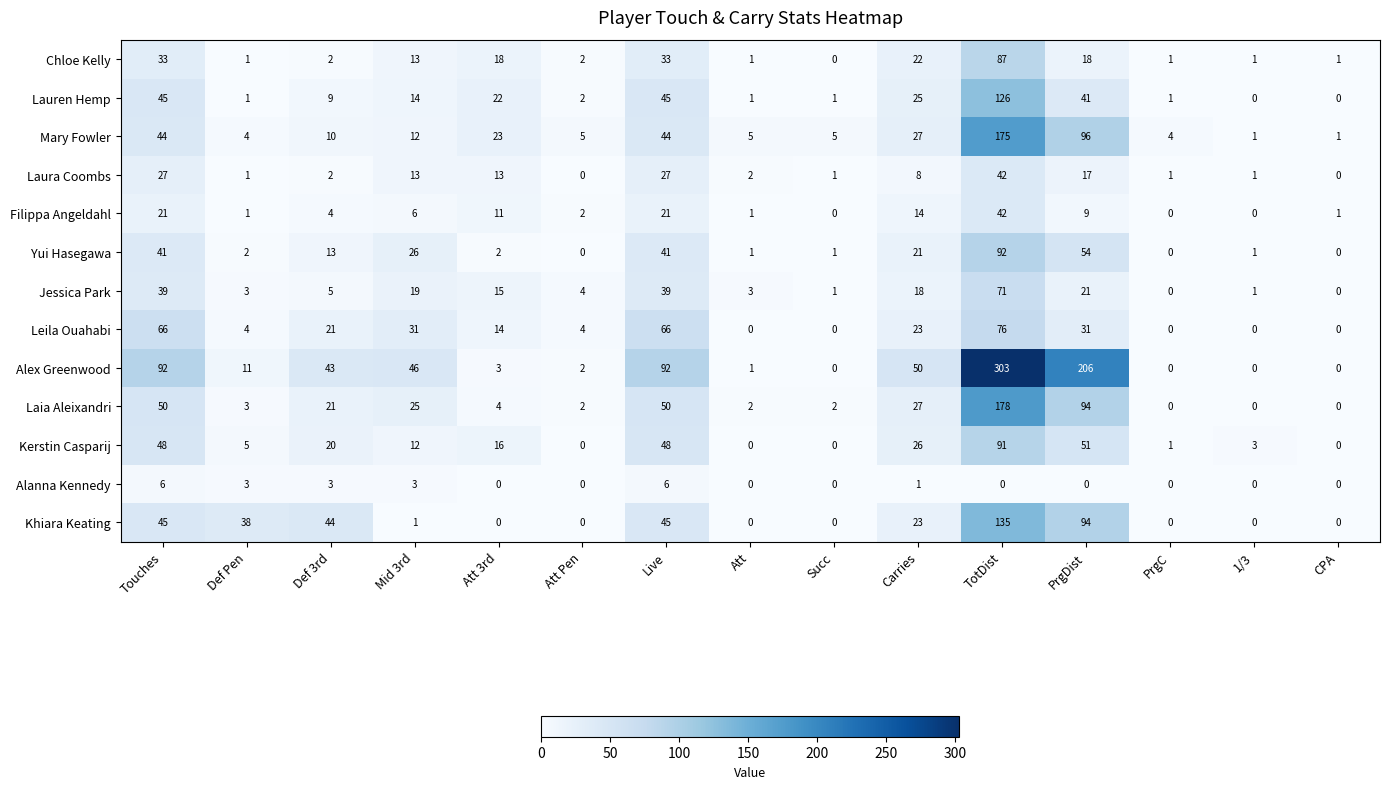

At which label does Khiara Keating reach its peak?

TotDist